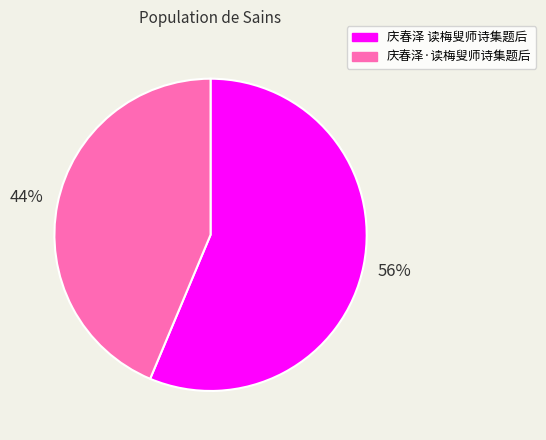

What percentage is the 庆春泽 读梅叟师诗集题后 slice, to the nearest percent?

56%